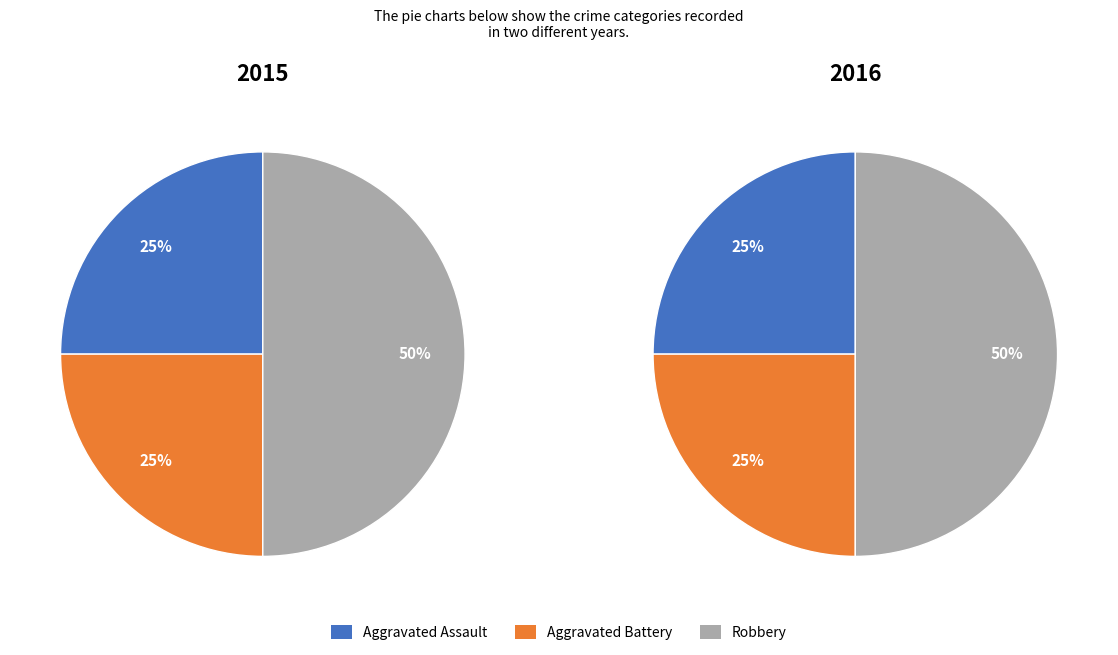

Combined, what portion of the pie is Robbery and Aggravated Battery?

75.0%